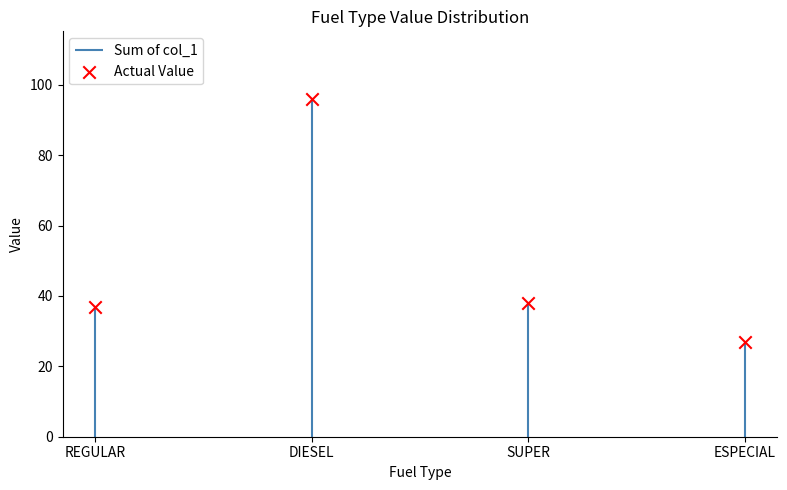

What is the ratio of the value at SUPER to the value at DIESEL?

0.4